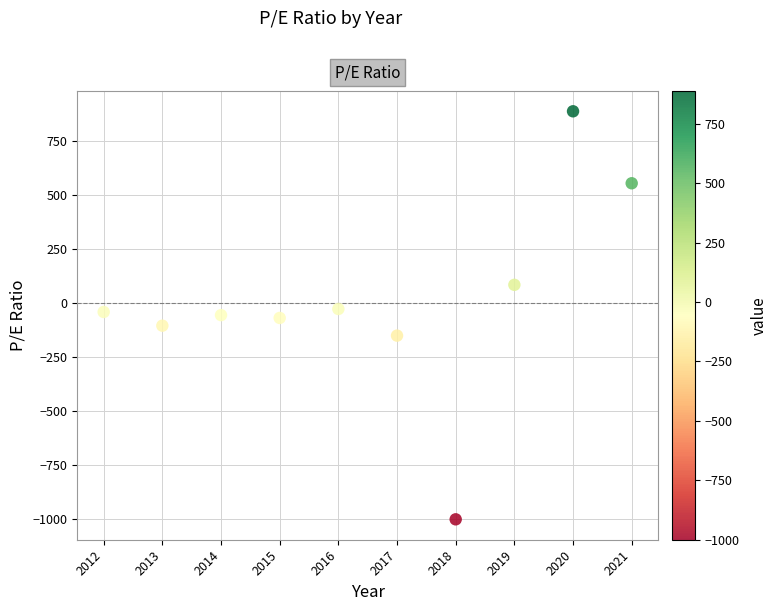

What is the range of Y values (max minus min)?

1888.0